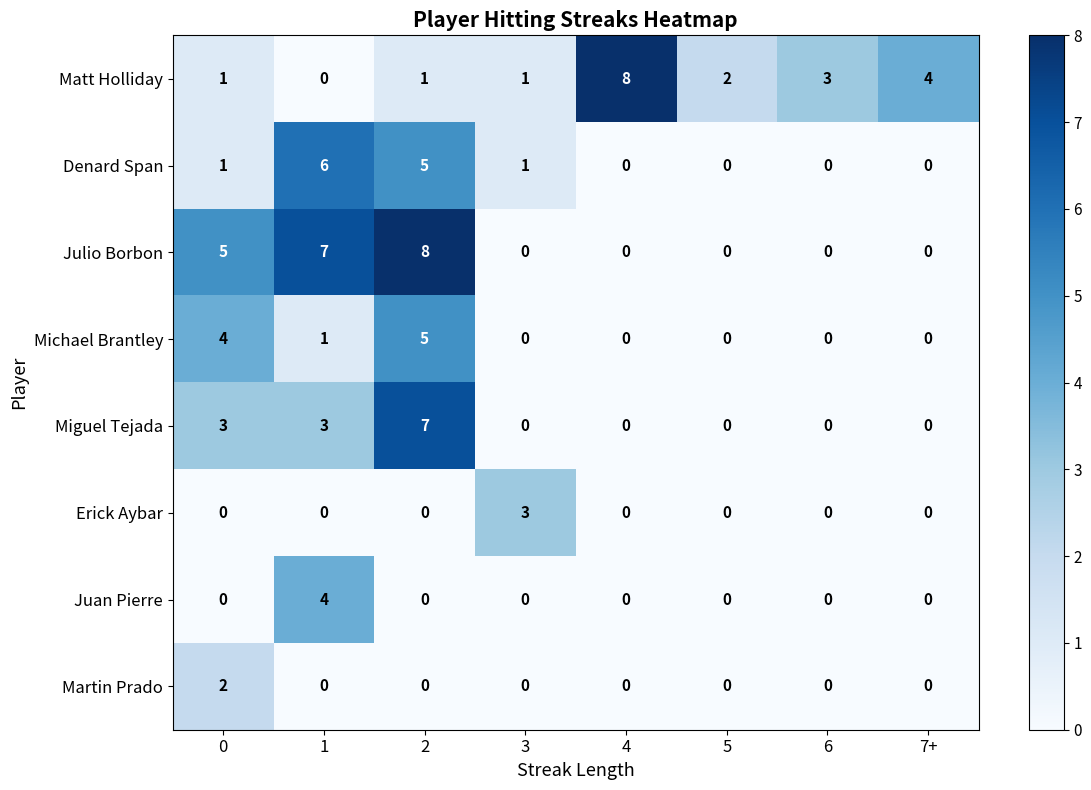

How many Miguel Tejada values are between 0 and 3?

7